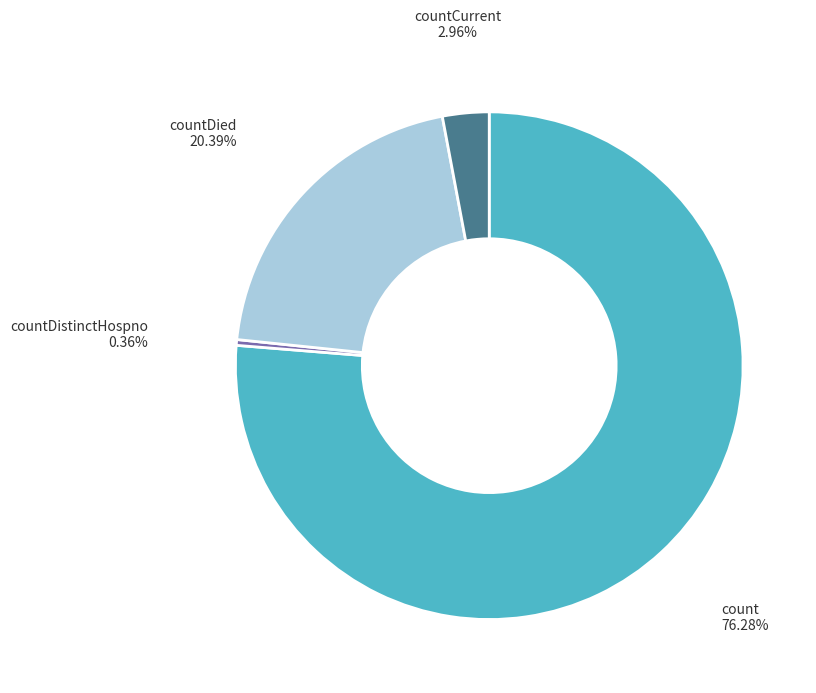

To the nearest percent, what is the difference between the largest and smallest slice percentages?

76%